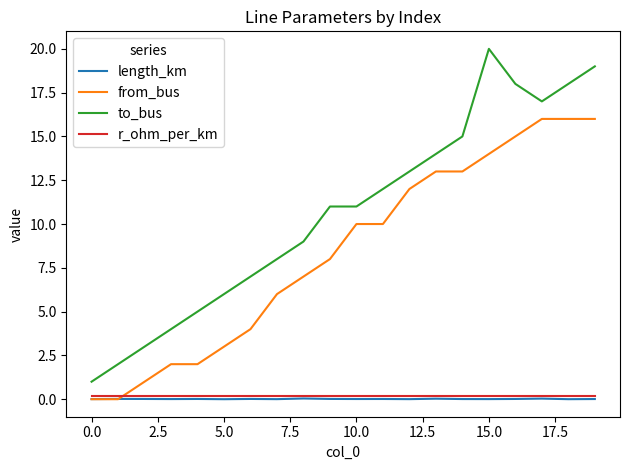

True or false: length_km and to_bus cross at least once.

False